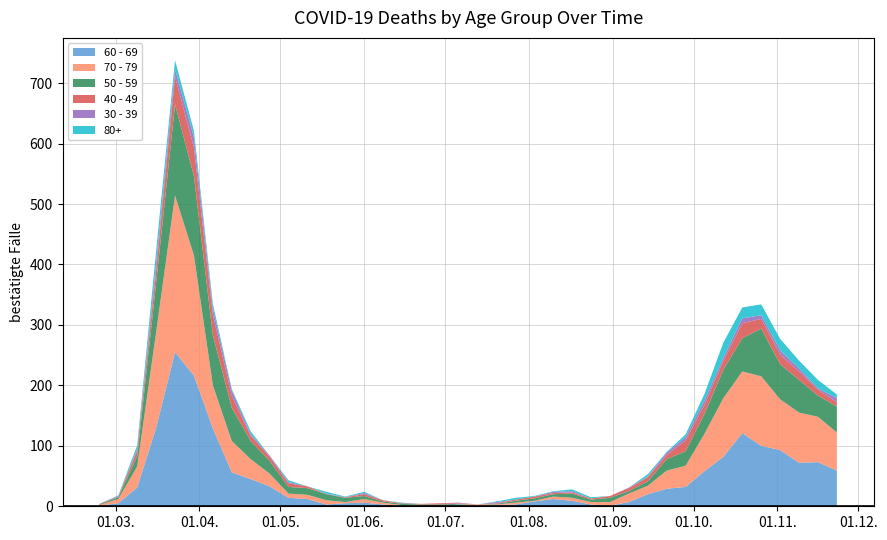

Reading left to right, transcribe all the data shown in this chart.

60 - 69: 2020-02-24=1	2020-03-02=5	2020-03-09=31	2020-03-16=130	2020-03-23=255	2020-03-30=216	2020-04-06=129	2020-04-13=56	2020-04-20=45	2020-04-27=33	2020-05-04=14	2020-05-11=12	2020-05-18=3	2020-05-25=5	2020-06-01=6	2020-06-08=3	2020-06-15=1	2020-06-22=0	2020-06-29=0	2020-07-06=3	2020-07-13=0	2020-07-20=2	2020-07-27=3	2020-08-03=8	2020-08-10=12	2020-08-17=9	2020-08-24=3	2020-08-31=1	2020-09-07=7	2020-09-14=20	2020-09-21=29	2020-09-28=32	2020-10-05=58	2020-10-12=82	2020-10-19=121	2020-10-26=100	2020-11-02=93	2020-11-09=72	2020-11-16=73	2020-11-23=59
70 - 79: 2020-02-24=1	2020-03-02=7	2020-03-09=35	2020-03-16=158	2020-03-23=259	2020-03-30=199	2020-04-06=71	2020-04-13=52	2020-04-20=33	2020-04-27=21	2020-05-04=7	2020-05-11=7	2020-05-18=7	2020-05-25=2	2020-06-01=6	2020-06-08=3	2020-06-15=1	2020-06-22=1	2020-06-29=0	2020-07-06=0	2020-07-13=3	2020-07-20=1	2020-07-27=3	2020-08-03=1	2020-08-10=4	2020-08-17=5	2020-08-24=4	2020-08-31=6	2020-09-07=14	2020-09-14=14	2020-09-21=30	2020-09-28=35	2020-10-05=62	2020-10-12=97	2020-10-19=102	2020-10-26=115	2020-11-02=84	2020-11-09=83	2020-11-16=75	2020-11-23=63
50 - 59: 2020-02-24=1	2020-03-02=3	2020-03-09=17	2020-03-16=81	2020-03-23=151	2020-03-30=131	2020-04-06=83	2020-04-13=55	2020-04-20=30	2020-04-27=21	2020-05-04=11	2020-05-11=11	2020-05-18=10	2020-05-25=7	2020-06-01=5	2020-06-08=2	2020-06-15=2	2020-06-22=2	2020-06-29=3	2020-07-06=1	2020-07-13=0	2020-07-20=1	2020-07-27=3	2020-08-03=4	2020-08-10=4	2020-08-17=7	2020-08-24=4	2020-08-31=7	2020-09-07=4	2020-09-14=7	2020-09-21=19	2020-09-28=24	2020-10-05=33	2020-10-12=47	2020-10-19=55	2020-10-26=79	2020-11-02=58	2020-11-09=54	2020-11-16=35	2020-11-23=43
40 - 49: 2020-02-24=1	2020-03-02=1	2020-03-09=9	2020-03-16=21	2020-03-23=46	2020-03-30=47	2020-04-06=34	2020-04-13=20	2020-04-20=9	2020-04-27=7	2020-05-04=6	2020-05-11=3	2020-05-18=0	2020-05-25=1	2020-06-01=3	2020-06-08=2	2020-06-15=1	2020-06-22=1	2020-06-29=2	2020-07-06=1	2020-07-13=0	2020-07-20=1	2020-07-27=2	2020-08-03=3	2020-08-10=2	2020-08-17=2	2020-08-24=2	2020-08-31=3	2020-09-07=5	2020-09-14=7	2020-09-21=7	2020-09-28=18	2020-10-05=15	2020-10-12=15	2020-10-19=25	2020-10-26=16	2020-11-02=16	2020-11-09=14	2020-11-16=10	2020-11-23=7
30 - 39: 2020-02-24=0	2020-03-02=1	2020-03-09=3	2020-03-16=12	2020-03-23=12	2020-03-30=17	2020-04-06=10	2020-04-13=9	2020-04-20=2	2020-04-27=2	2020-05-04=2	2020-05-11=0	2020-05-18=1	2020-05-25=0	2020-06-01=2	2020-06-08=0	2020-06-15=0	2020-06-22=0	2020-06-29=0	2020-07-06=1	2020-07-13=0	2020-07-20=2	2020-07-27=0	2020-08-03=0	2020-08-10=2	2020-08-17=2	2020-08-24=0	2020-08-31=0	2020-09-07=1	2020-09-14=1	2020-09-21=4	2020-09-28=5	2020-10-05=7	2020-10-12=5	2020-10-19=8	2020-10-26=6	2020-11-02=7	2020-11-09=5	2020-11-16=2	2020-11-23=7
80+: 2020-02-24=0	2020-03-02=1	2020-03-09=6	2020-03-16=21	2020-03-23=15	2020-03-30=11	2020-04-06=8	2020-04-13=2	2020-04-20=5	2020-04-27=0	2020-05-04=3	2020-05-11=0	2020-05-18=3	2020-05-25=1	2020-06-01=2	2020-06-08=0	2020-06-15=1	2020-06-22=0	2020-06-29=0	2020-07-06=0	2020-07-13=0	2020-07-20=1	2020-07-27=3	2020-08-03=1	2020-08-10=1	2020-08-17=3	2020-08-24=2	2020-08-31=0	2020-09-07=0	2020-09-14=4	2020-09-21=1	2020-09-28=5	2020-10-05=11	2020-10-12=25	2020-10-19=18	2020-10-26=18	2020-11-02=19	2020-11-09=13	2020-11-16=14	2020-11-23=6